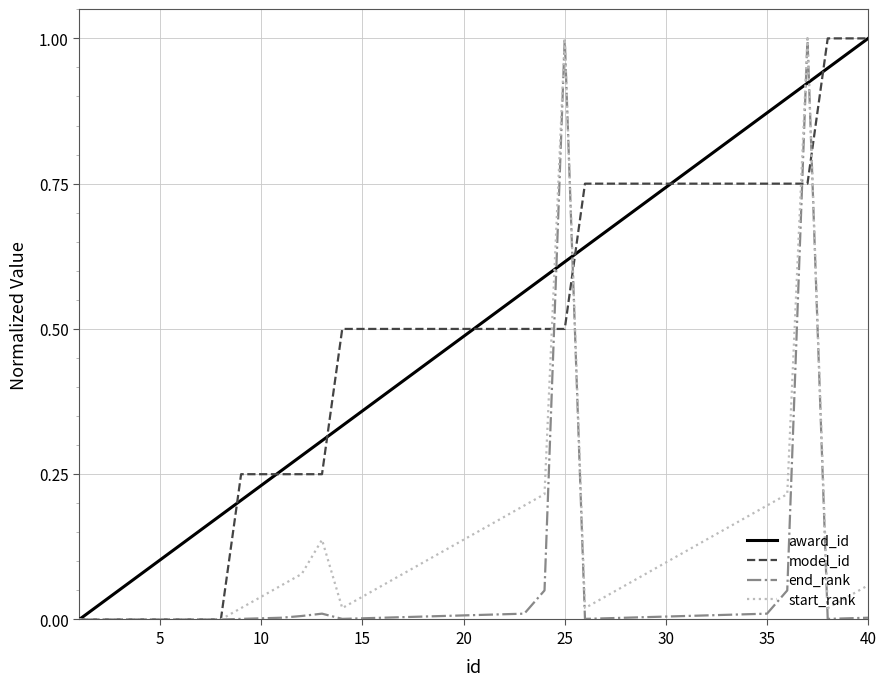

How many model_id values are between 0 and 1?

40